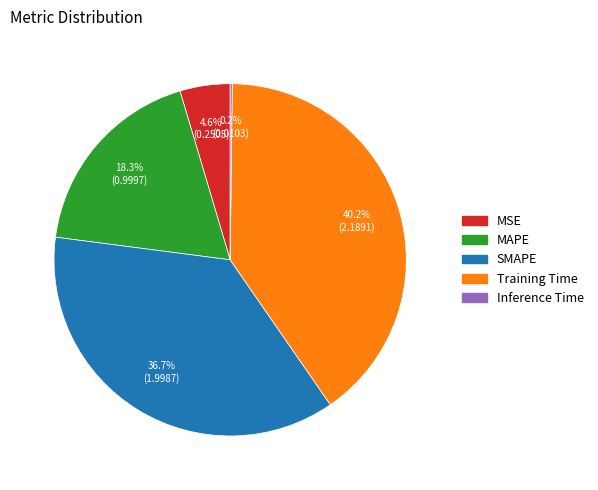

The Training Time slice represents 40% of the pie. True or false?

True